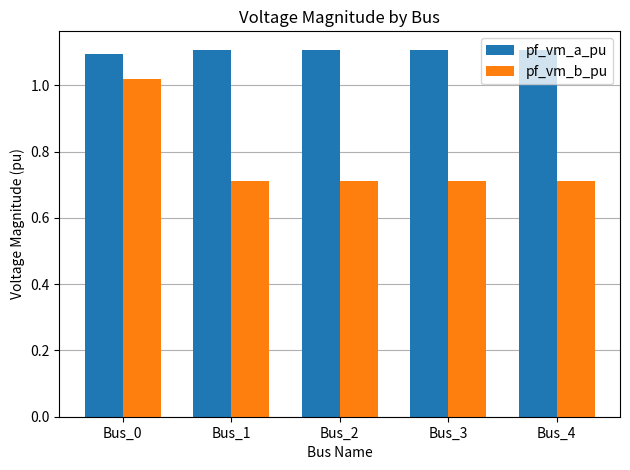

Is the value of pf_vm_a_pu at Bus_0 greater than the value of pf_vm_b_pu at Bus_1?

Yes